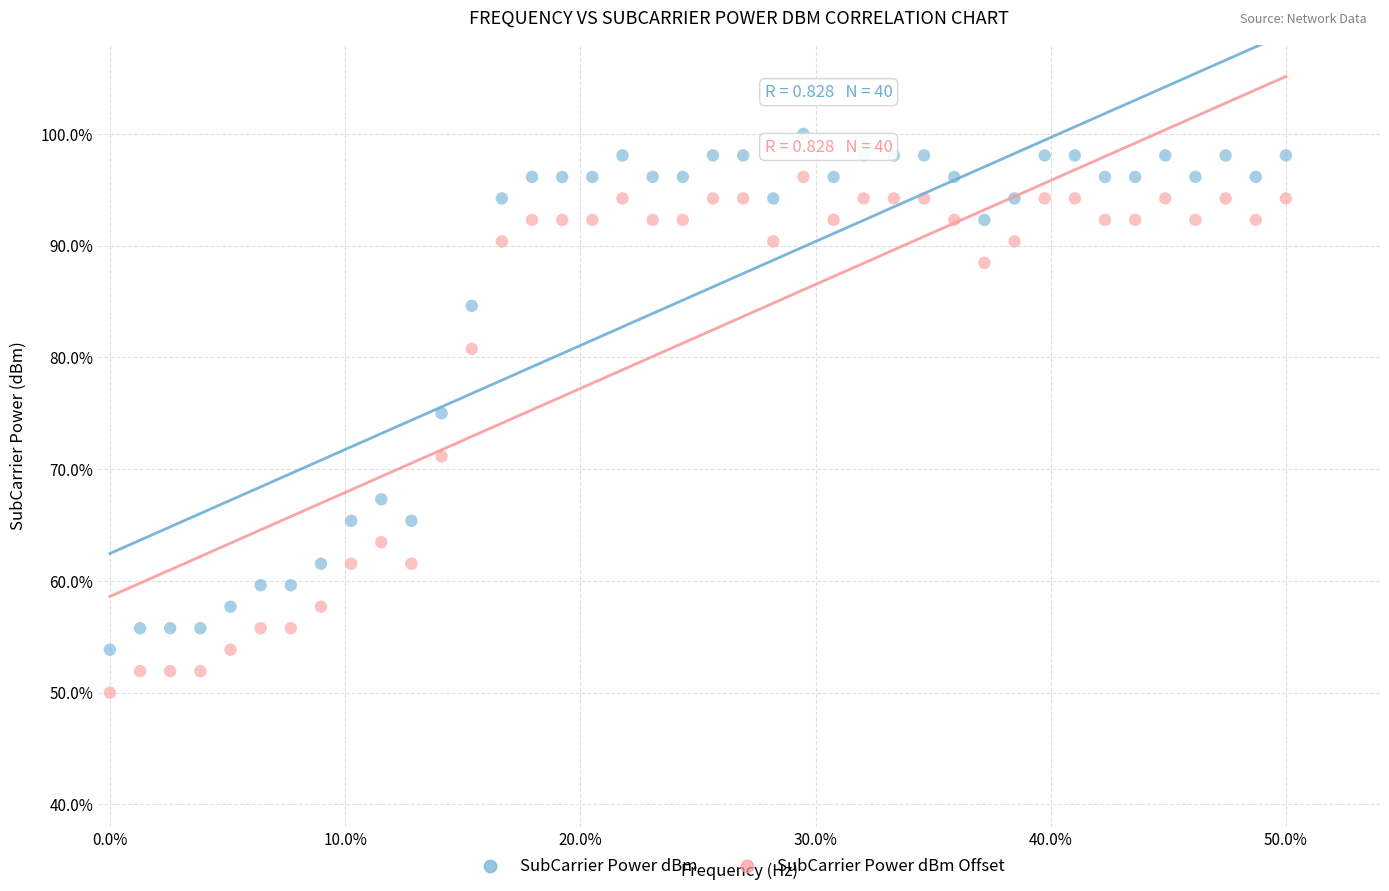

What are all the series names shown in the legend?

SubCarrier Power dBm, SubCarrier Power dBm Offset